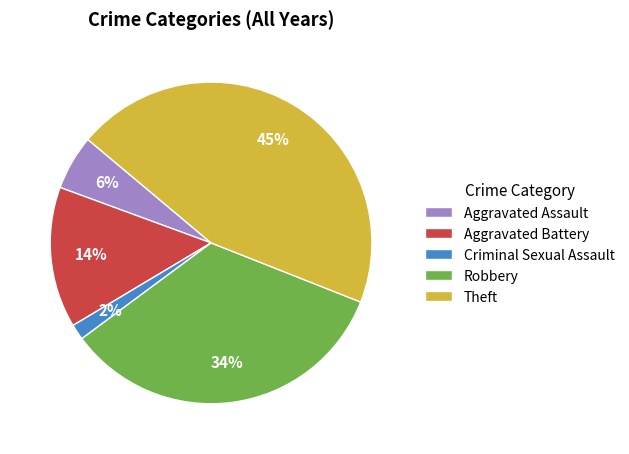

To the nearest percent, what is the combined percentage of Theft and Aggravated Assault?

50%